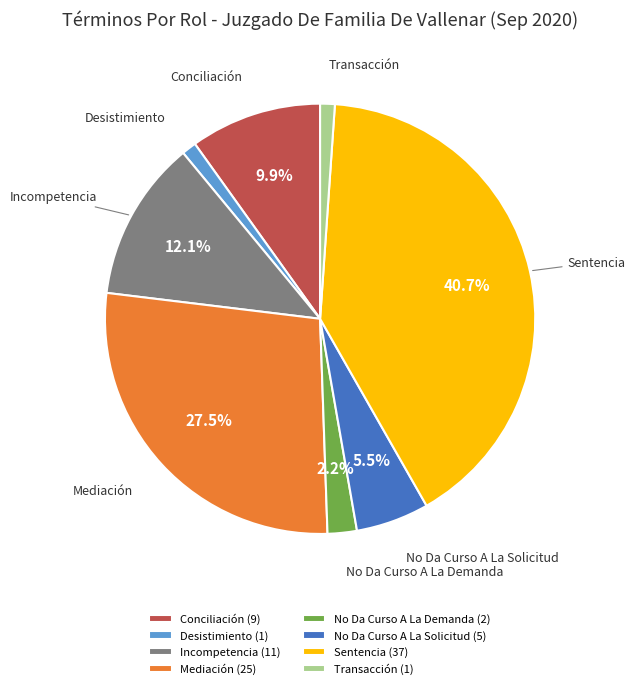

What is the largest slice in the pie chart?

Sentencia